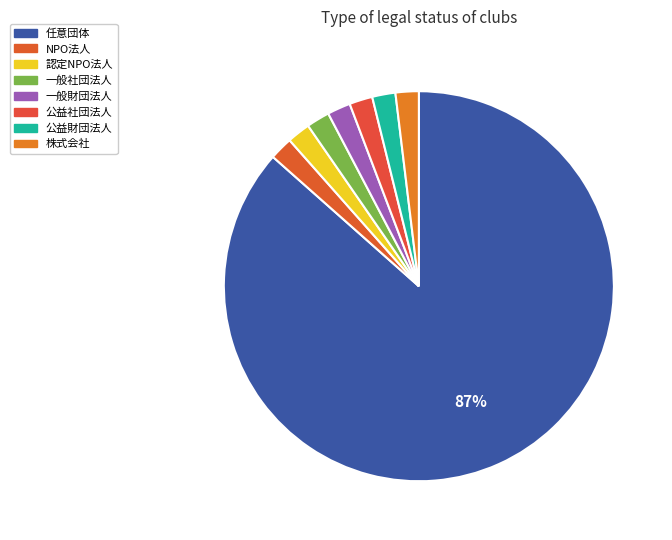

What is the largest slice in the pie chart?

法人格を持っていない（任意団体）